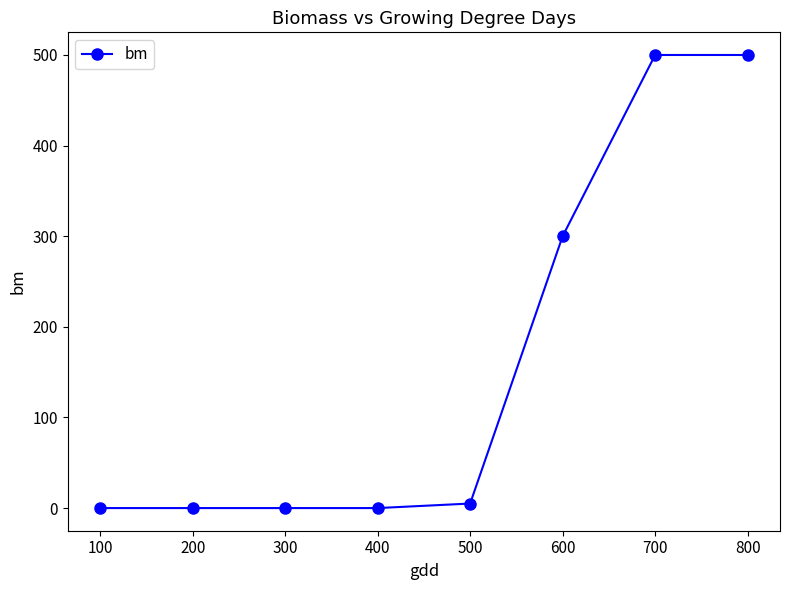

Reading left to right, what are all the values shown in this chart?

0	0	0	0	5	300	500	500